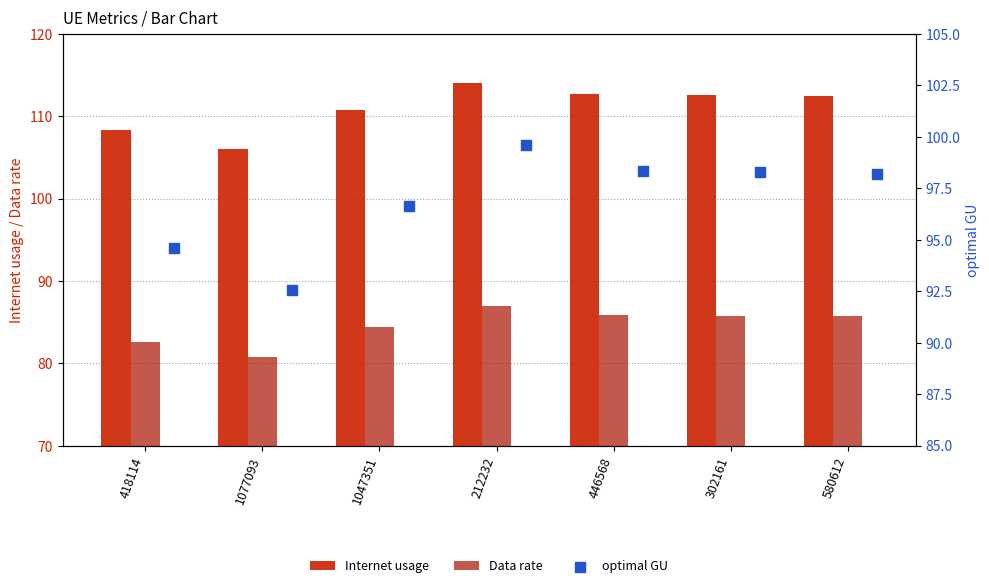

Is the value of Data rate at 212232 greater than the value of optimal GU at 446568?

No